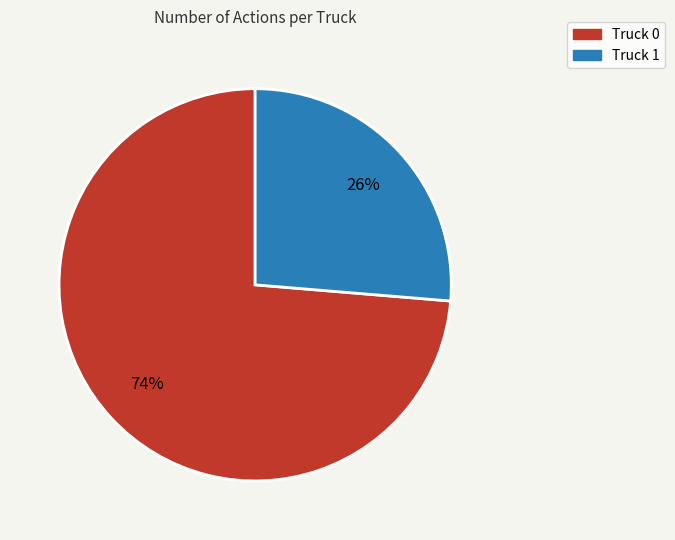

To the nearest percent, what is the average slice percentage?

50%